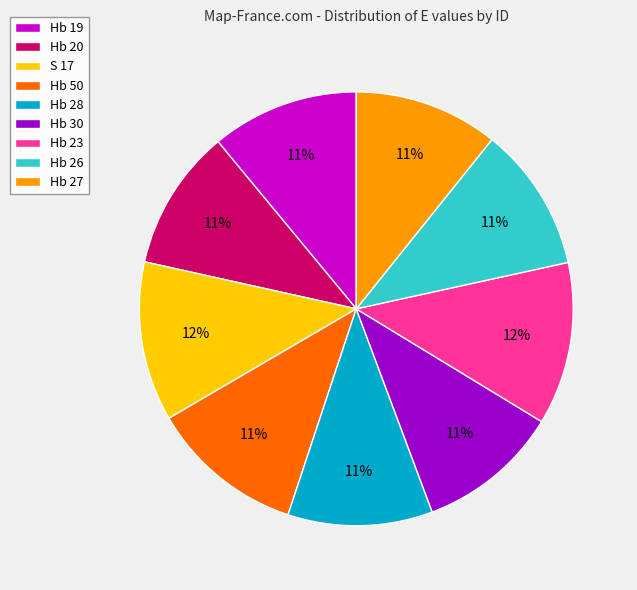

Approximately how many times larger is the value at Hb 20 compared to S 17?

0.9